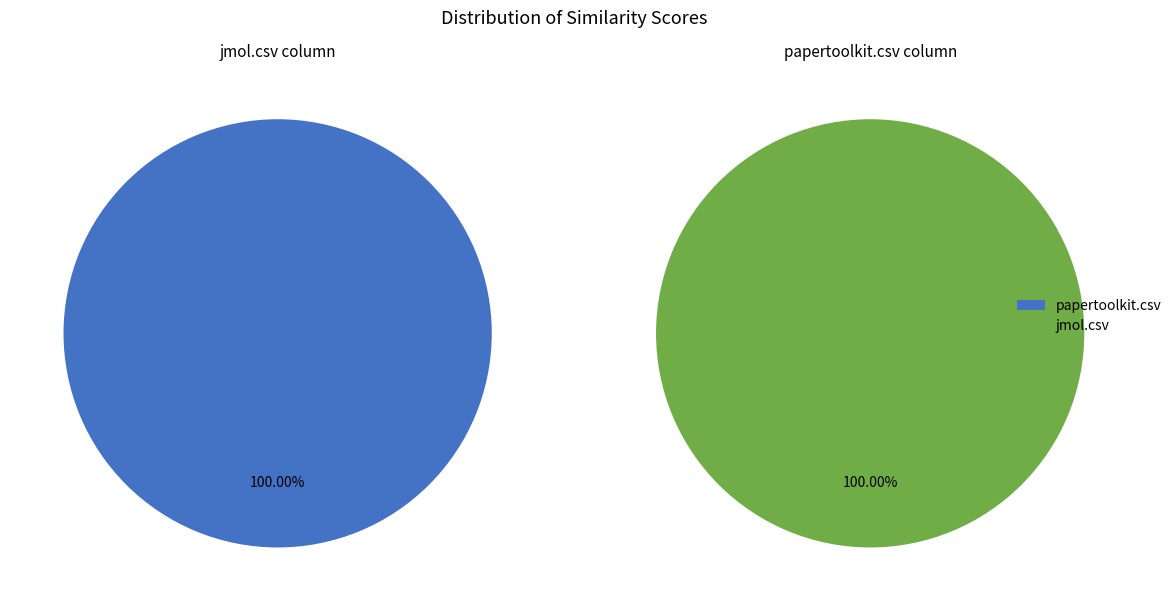

To the nearest percent, what is the difference between the largest and smallest slice percentages?

100%